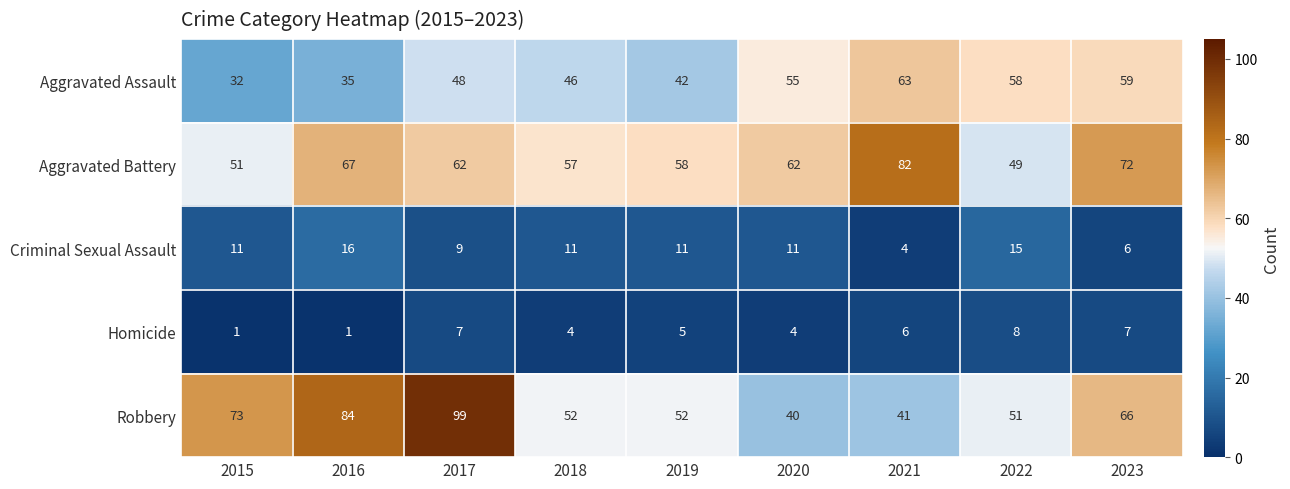

At which category is the sum across all series the highest?

2017